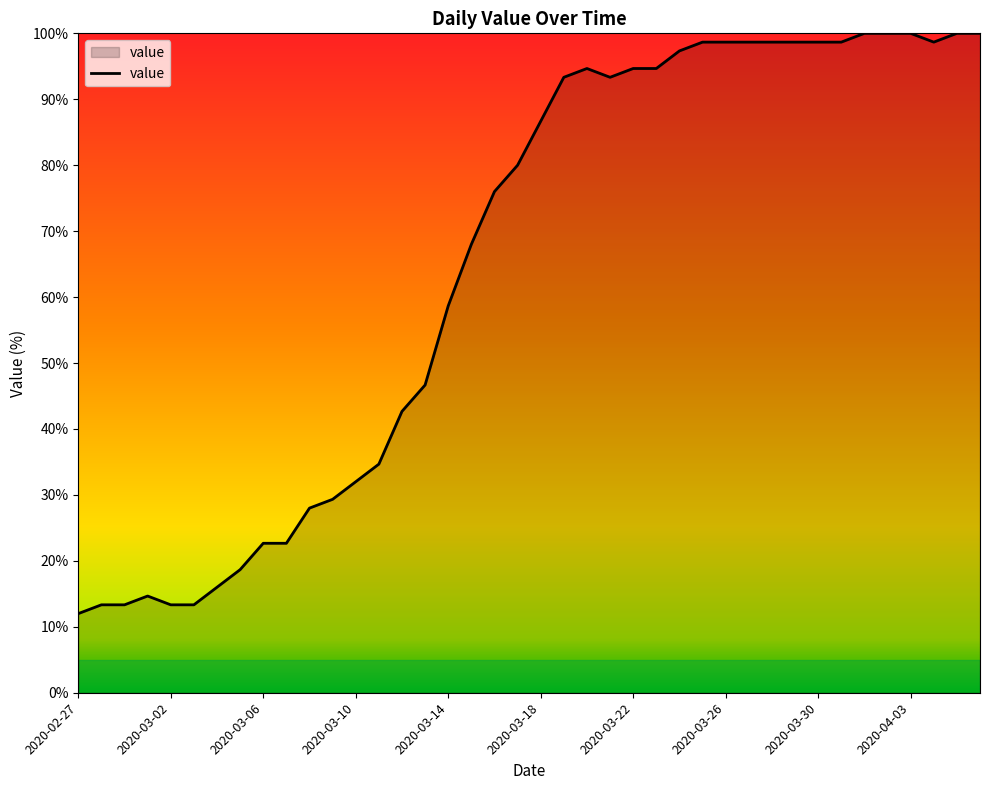

Does the chart have visible grid lines?

No